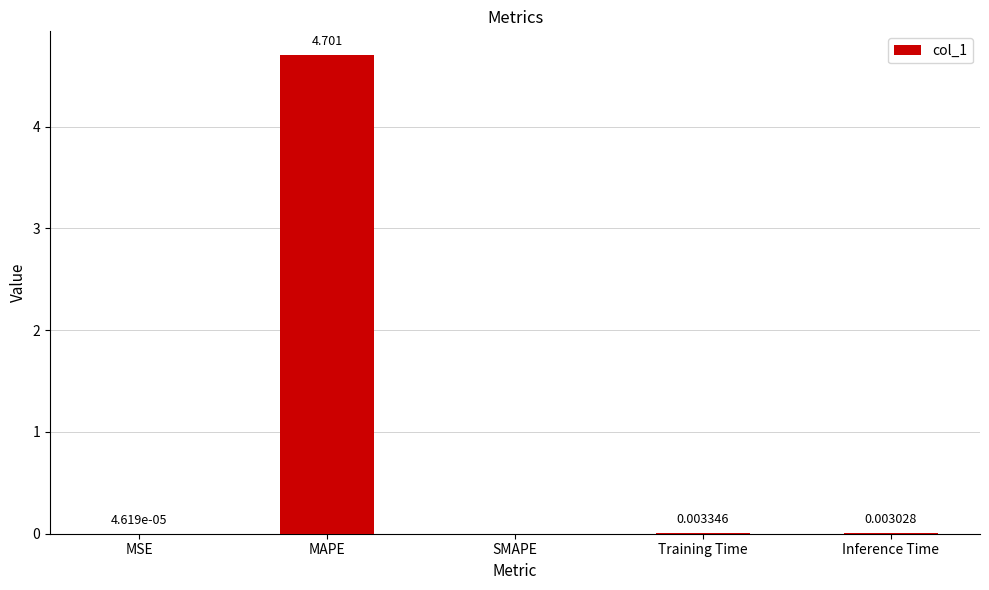

Which category has the highest value across all series?

MAPE